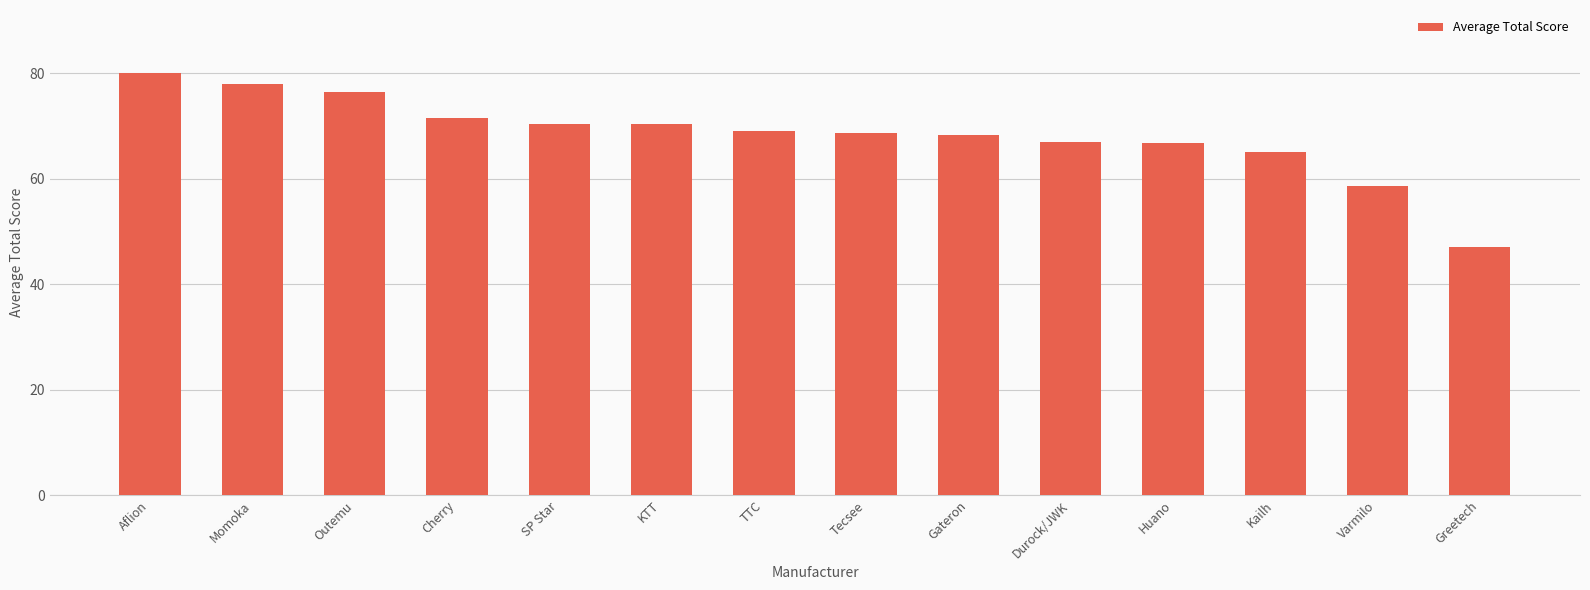

True or false: the data shows 104.5 at Aflion.

False